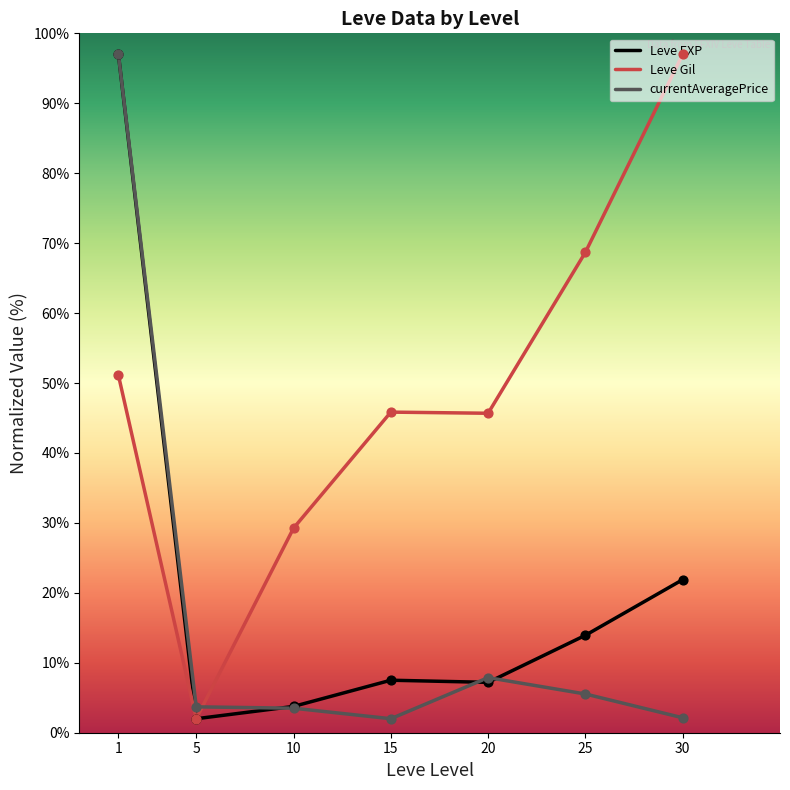

At which category is the sum across all series the highest?

1